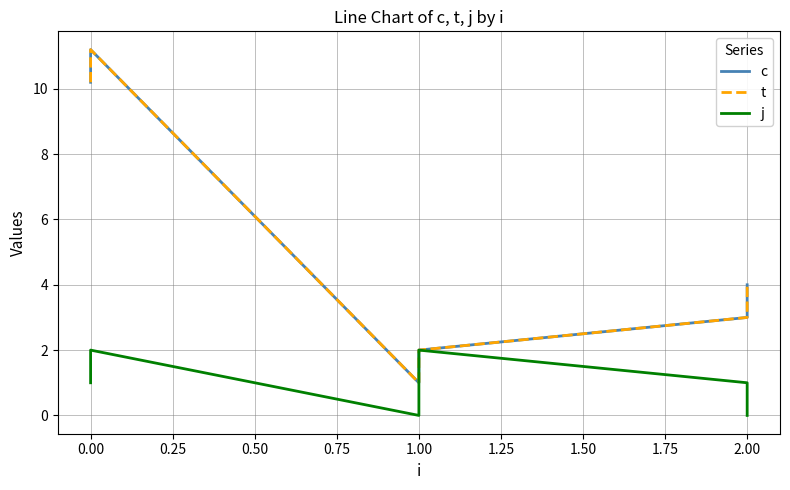

Reading right to left, transcribe all the data shown in this chart.

c: 4.0	3.0	2.0	1.0	11.2	10.2
t: 4.0	3.0	2.0	1.0	11.2	10.2
j: 0.0	1.0	2.0	0.0	2.0	1.0